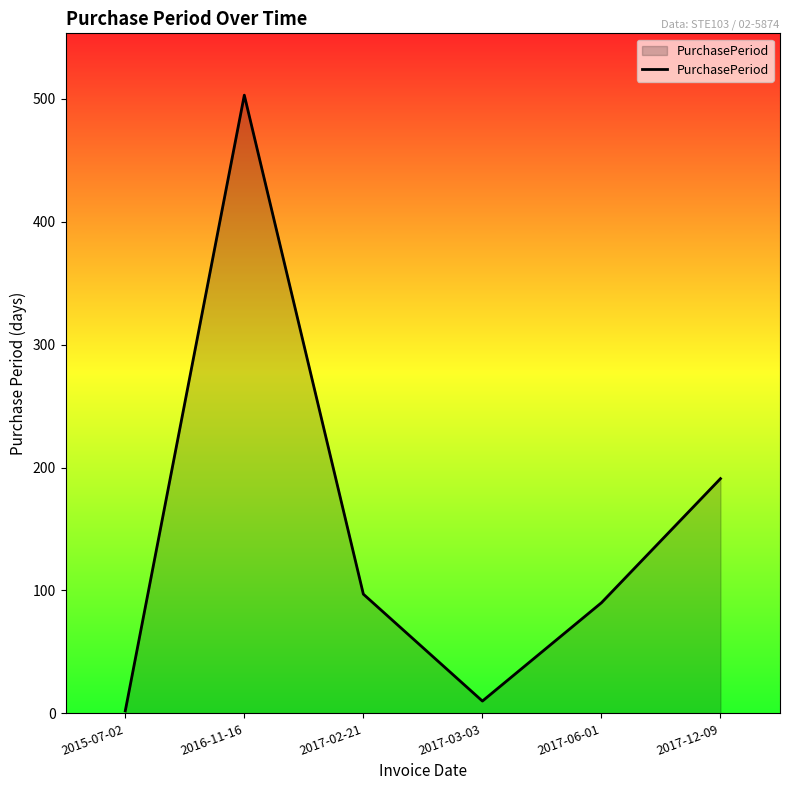

The chart shows a value of 689 at 2016-11-16. True or false?

False